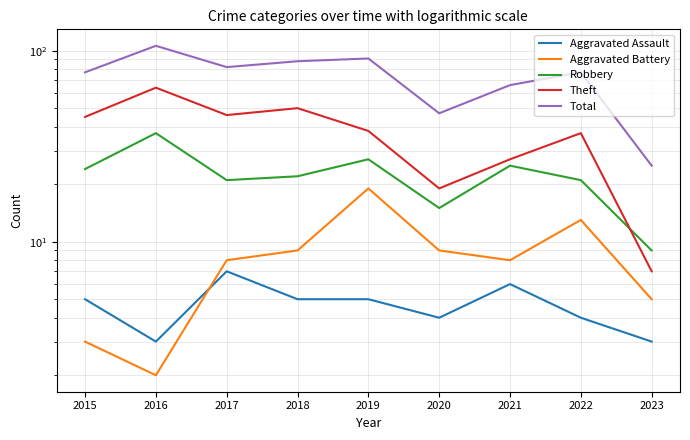

Is this an area chart (filled region under the line)?

No